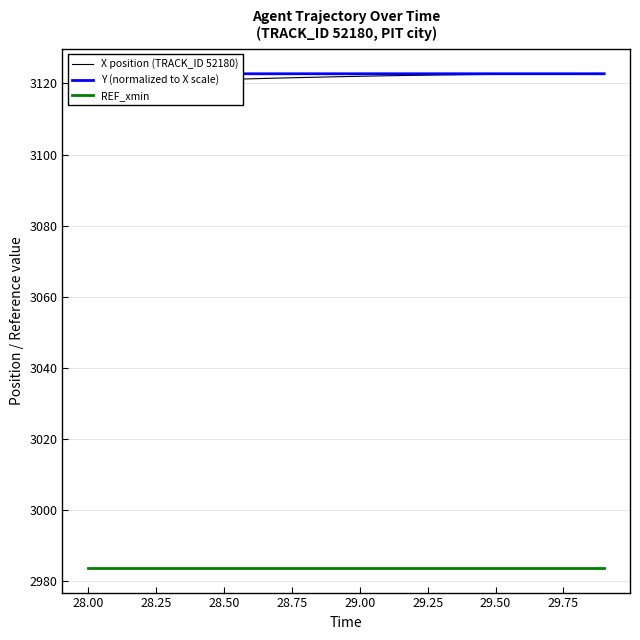

True or false: Y (normalized to X scale) has a value of 1777.5 at 11.

False